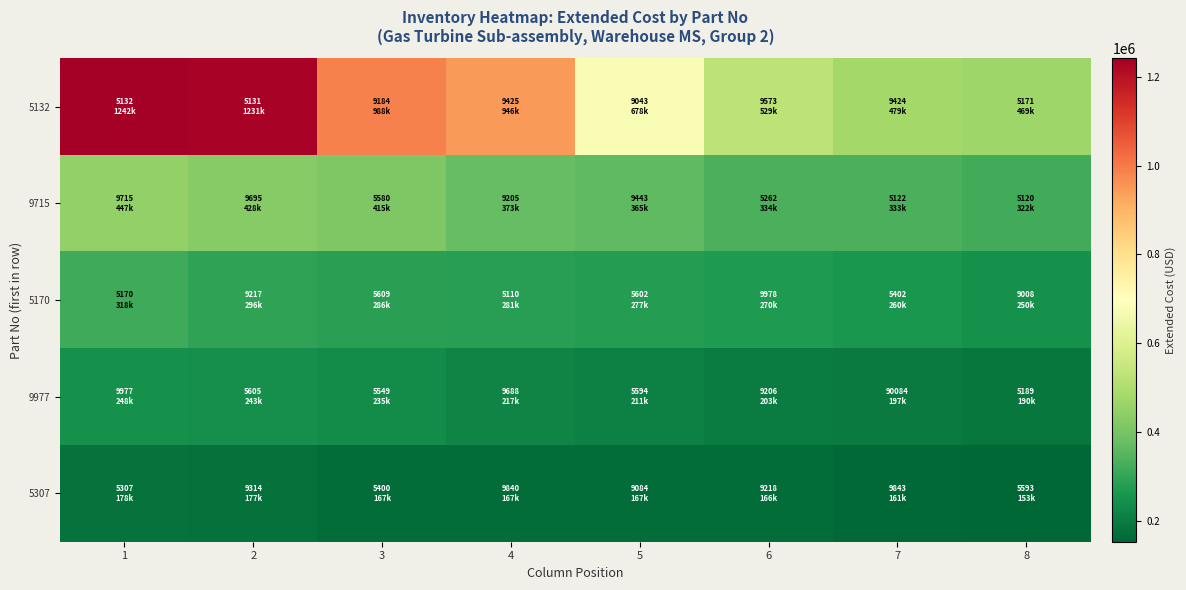

Reading left to right, extract all data points from this chart.

5132: 1=1241642.9	2=1231291.2	3=987610.9	4=945519.5	5=677913.0	6=528780.3	7=478926.0	8=468509.2
9715: 1=447400.1	2=428400.0	3=414945.7	4=372944.7	5=364796.0	6=333767.8	7=332708.4	8=321698.4
5170: 1=318244.7	2=295798.7	3=285696.2	4=281312.5	5=277229.9	6=269541.0	7=260037.0	8=249706.9
9977: 1=247788.9	2=243404.4	3=235133.4	4=217000.0	5=210747.7	6=203272.7	7=197334.8	8=189630.0
5307: 1=178487.9	2=176977.3	3=167350.0	4=167044.8	5=166945.2	6=165718.3	7=160593.9	8=152562.0